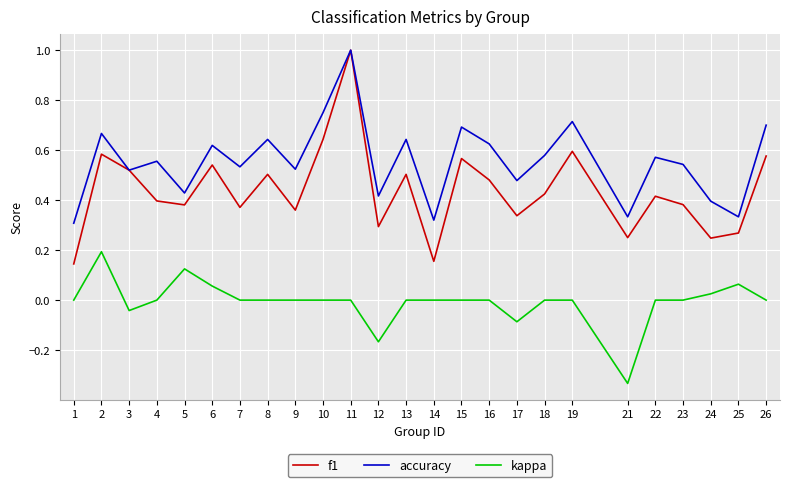

List the series in order of their overall mean, highest first.

accuracy, f1, kappa